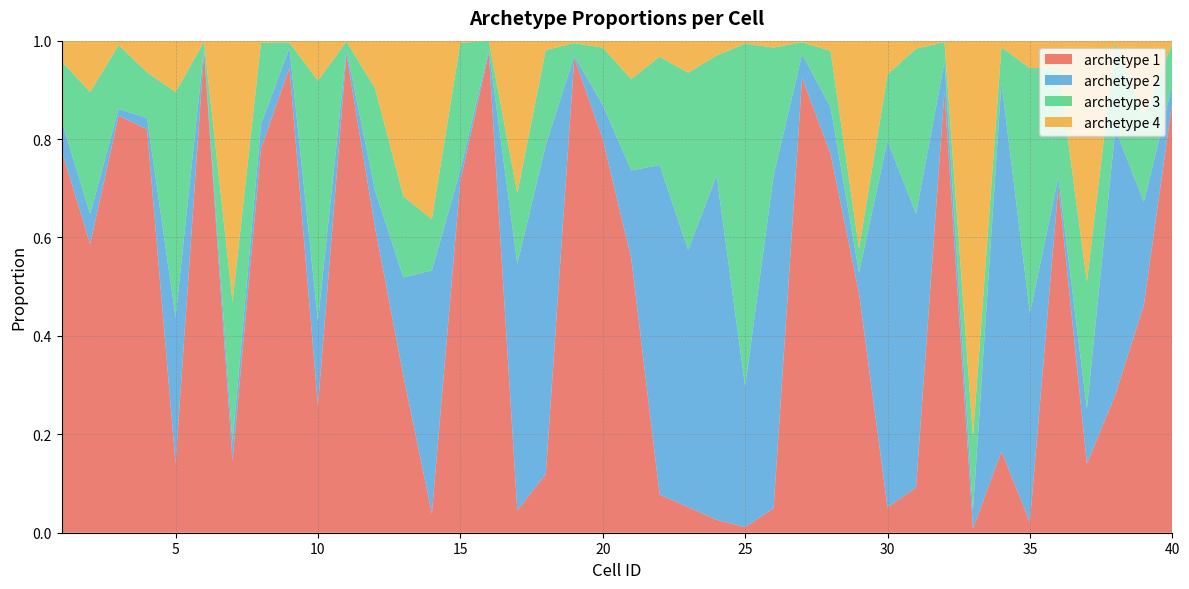

Reading left to right, extract all data points from this chart.

archetype 1: 0.8	0.6	0.8	0.8	0.1	1.0	0.1	0.8	0.9	0.3	1.0	0.6	0.3	0.0	0.7	1.0	0.0	0.1	1.0	0.8	0.6	0.1	0.1	0.0	0.0	0.0	0.9	0.8	0.5	0.1	0.1	0.9	0.0	0.2	0.0	0.7	0.1	0.3	0.5	0.9
archetype 2: 0.1	0.1	0.0	0.0	0.3	0.0	0.0	0.0	0.0	0.2	0.0	0.1	0.2	0.5	0.0	0.0	0.5	0.7	0.0	0.1	0.2	0.7	0.5	0.7	0.3	0.7	0.0	0.1	0.0	0.7	0.6	0.1	0.0	0.8	0.4	0.0	0.1	0.5	0.2	0.0
archetype 3: 0.1	0.2	0.1	0.1	0.5	0.0	0.3	0.2	0.0	0.5	0.0	0.2	0.2	0.1	0.3	0.0	0.1	0.2	0.0	0.1	0.2	0.2	0.4	0.2	0.7	0.3	0.0	0.1	0.0	0.1	0.3	0.0	0.1	0.1	0.5	0.2	0.3	0.2	0.2	0.1
archetype 4: 0.0	0.1	0.0	0.1	0.1	0.0	0.5	0.0	0.0	0.1	0.0	0.1	0.3	0.4	0.0	0.0	0.3	0.0	0.0	0.0	0.1	0.0	0.1	0.0	0.0	0.0	0.0	0.0	0.4	0.1	0.0	0.0	0.8	0.0	0.1	0.1	0.5	0.0	0.2	0.0